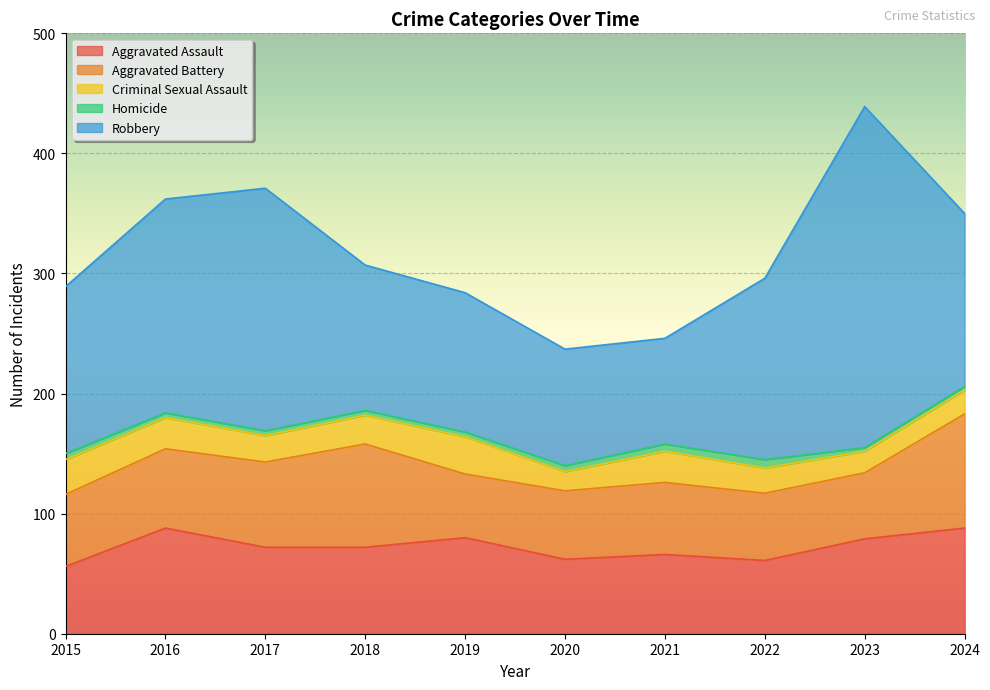

What is the spread (max minus min) of values at 2017?

198